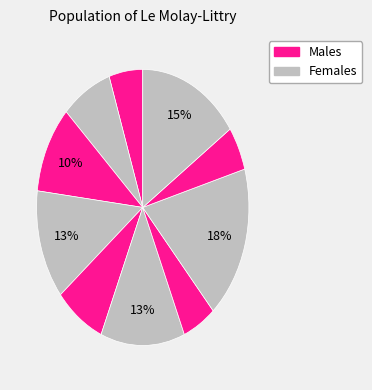

Count the number of slices in the pie.

10